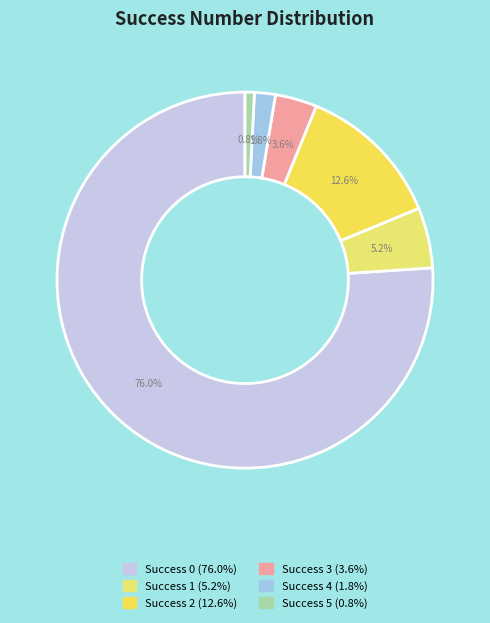

Count the number of slices in the pie.

6